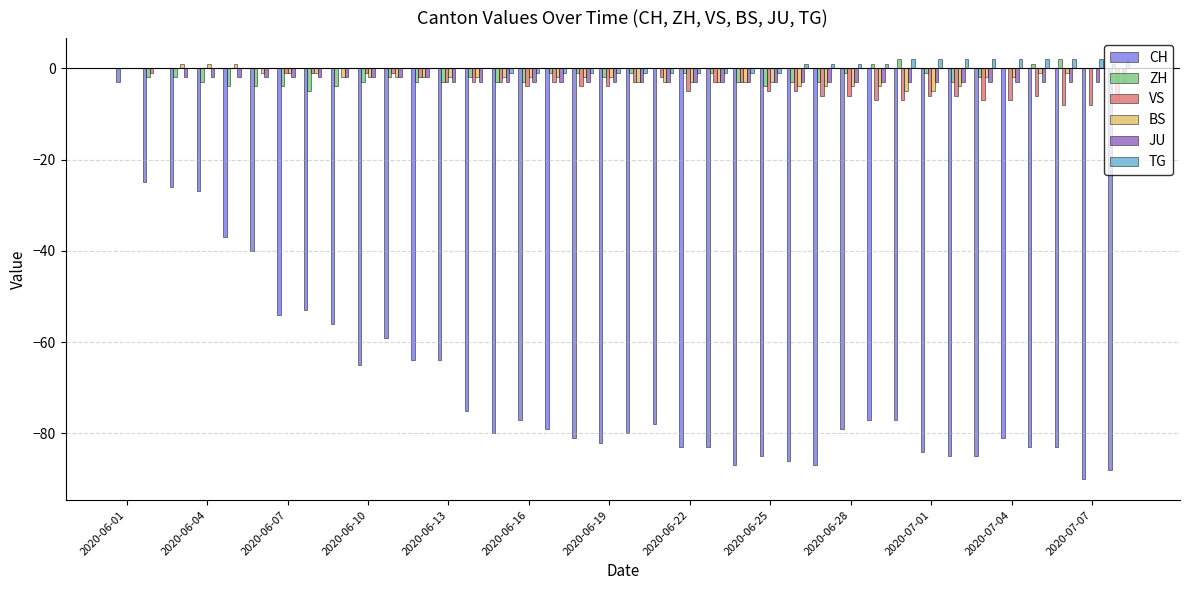

Count the number of categories in the chart.

38